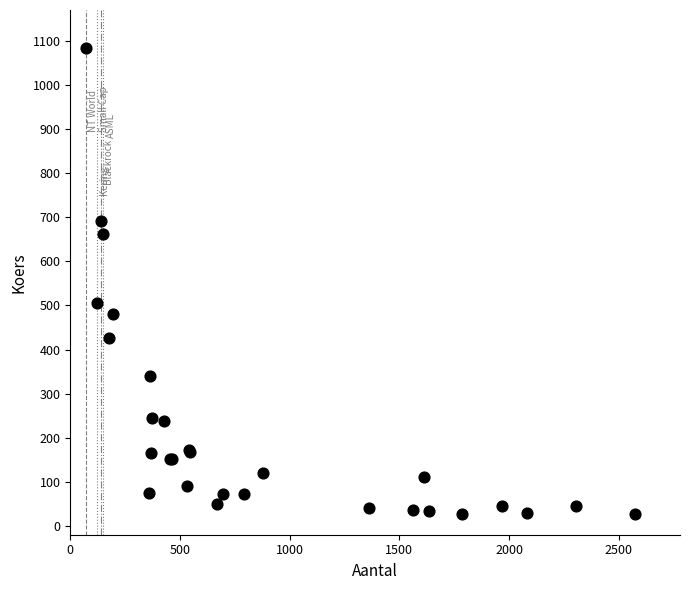

What Y value in the scatter plot is closest to 555?

505.6